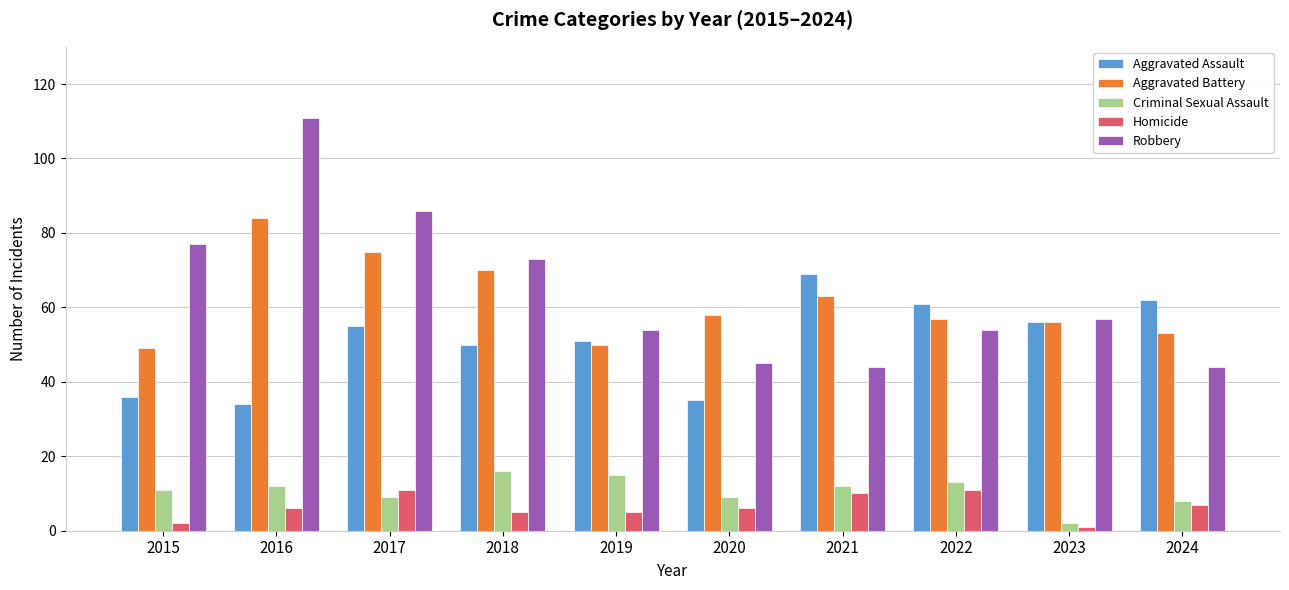

What are all the series names shown in the legend?

Aggravated Assault, Aggravated Battery, Criminal Sexual Assault, Homicide, Robbery